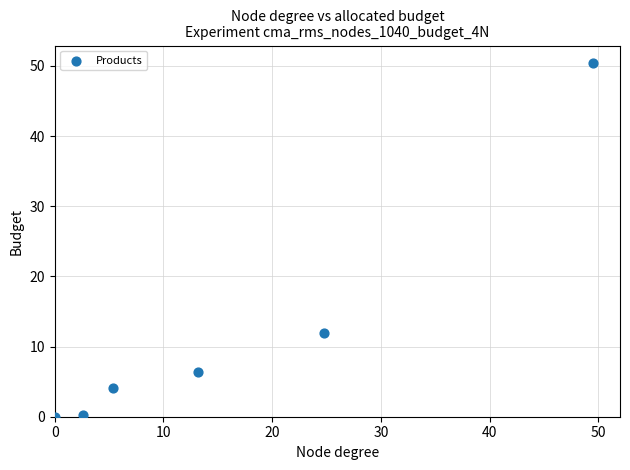

What is the range of Y values (max minus min)?

50.4